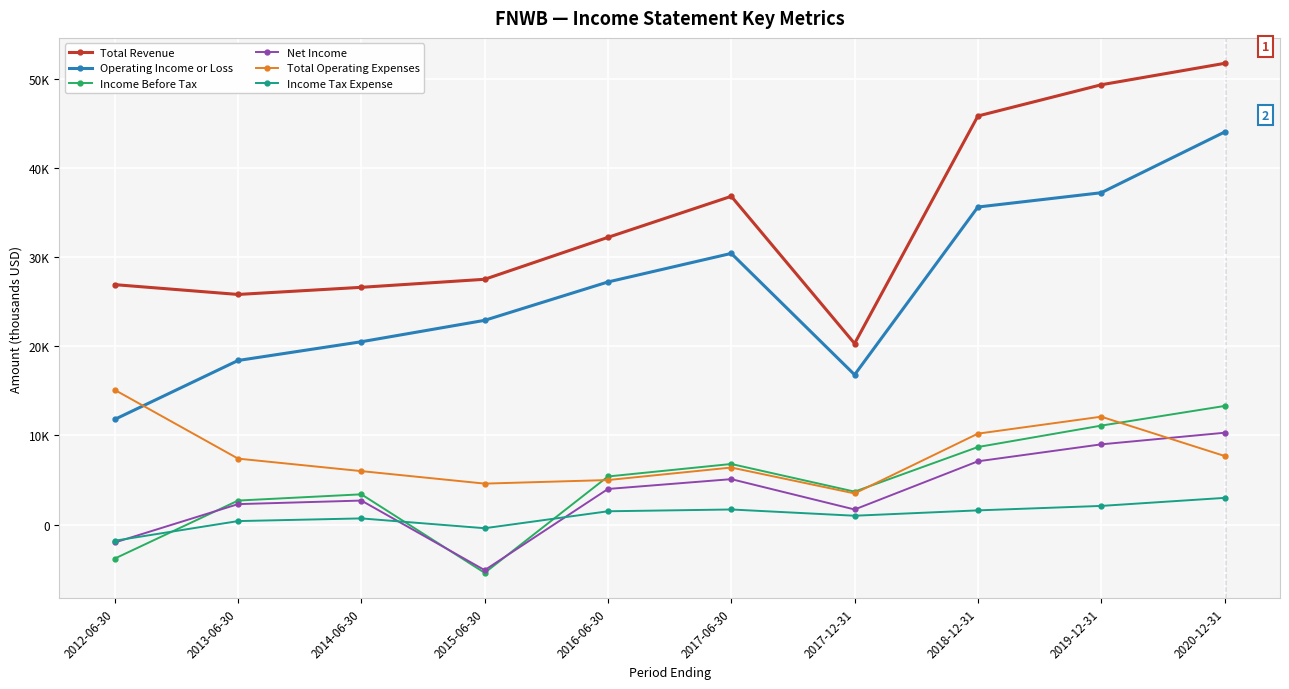

What are all the series names shown in the legend?

Total Revenue, Operating Income or Loss, Income Before Tax, Net Income, Total Operating Expenses, Income Tax Expense